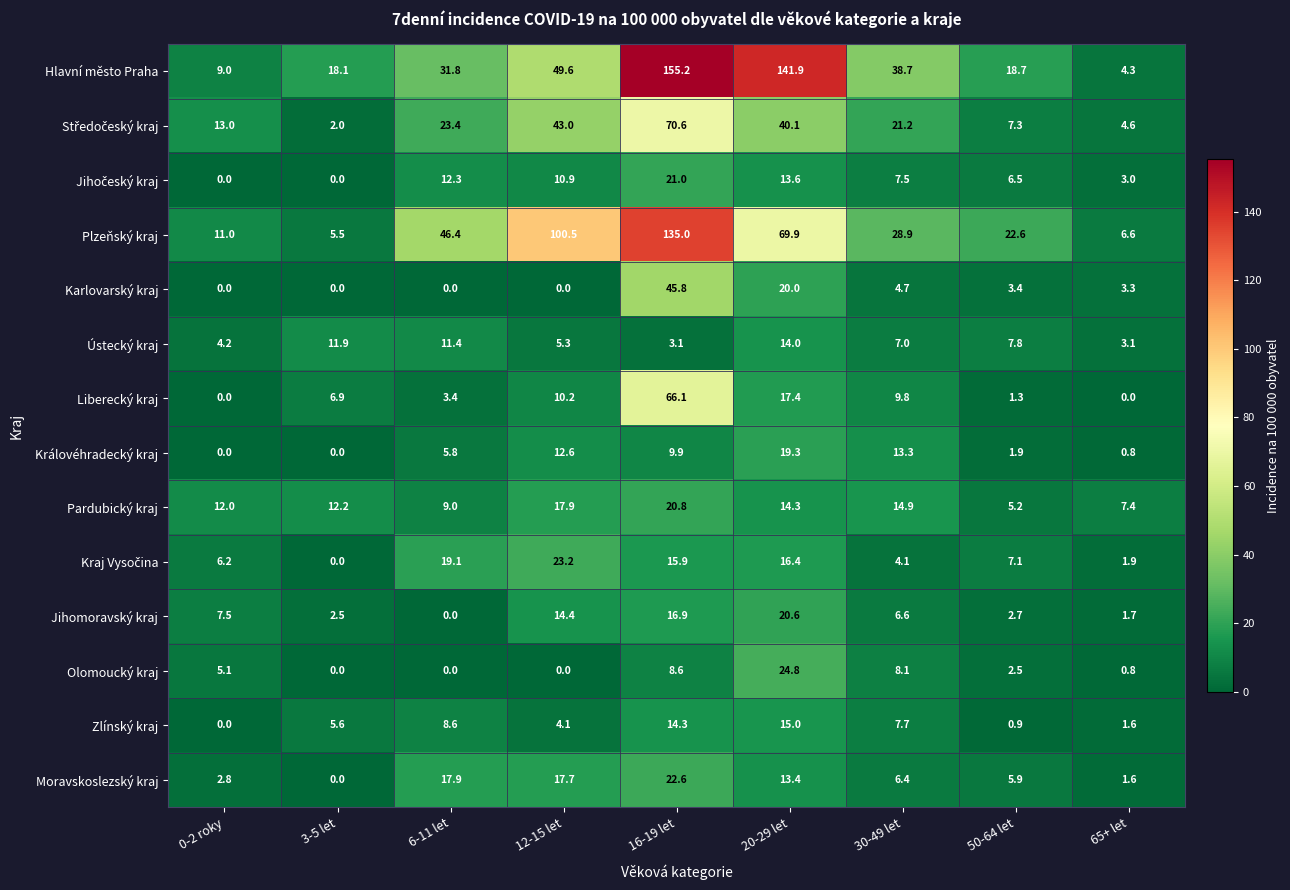

What is the maximum value shown in the chart?

155.2